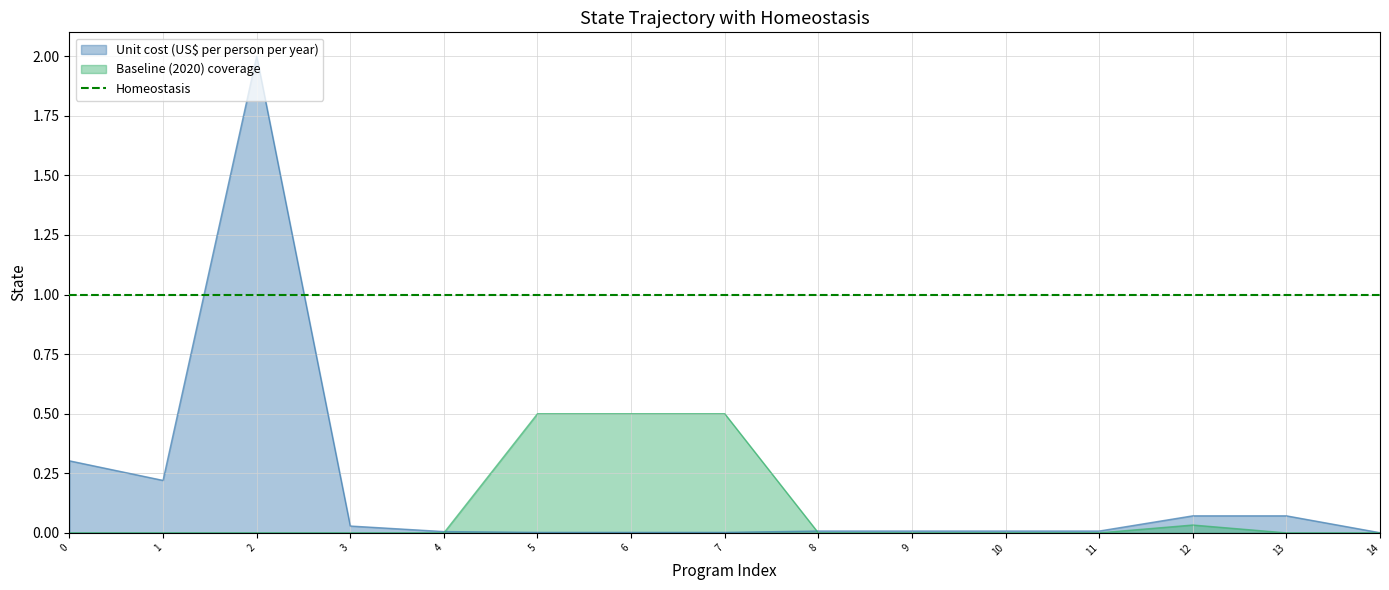

How many lines are shown in the chart?

2